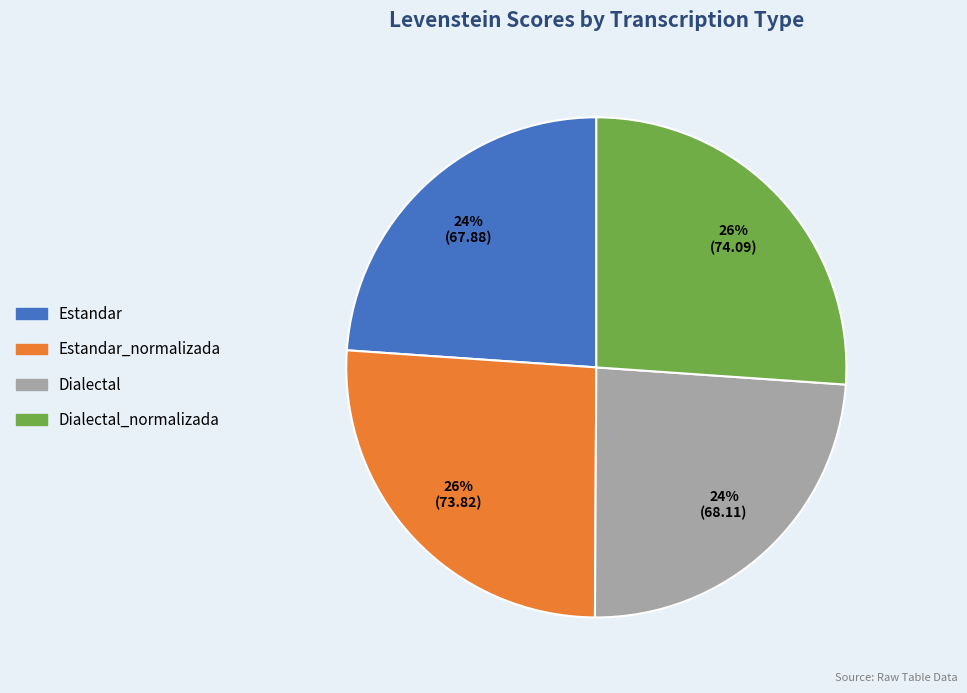

Does any single category account for the majority?

No